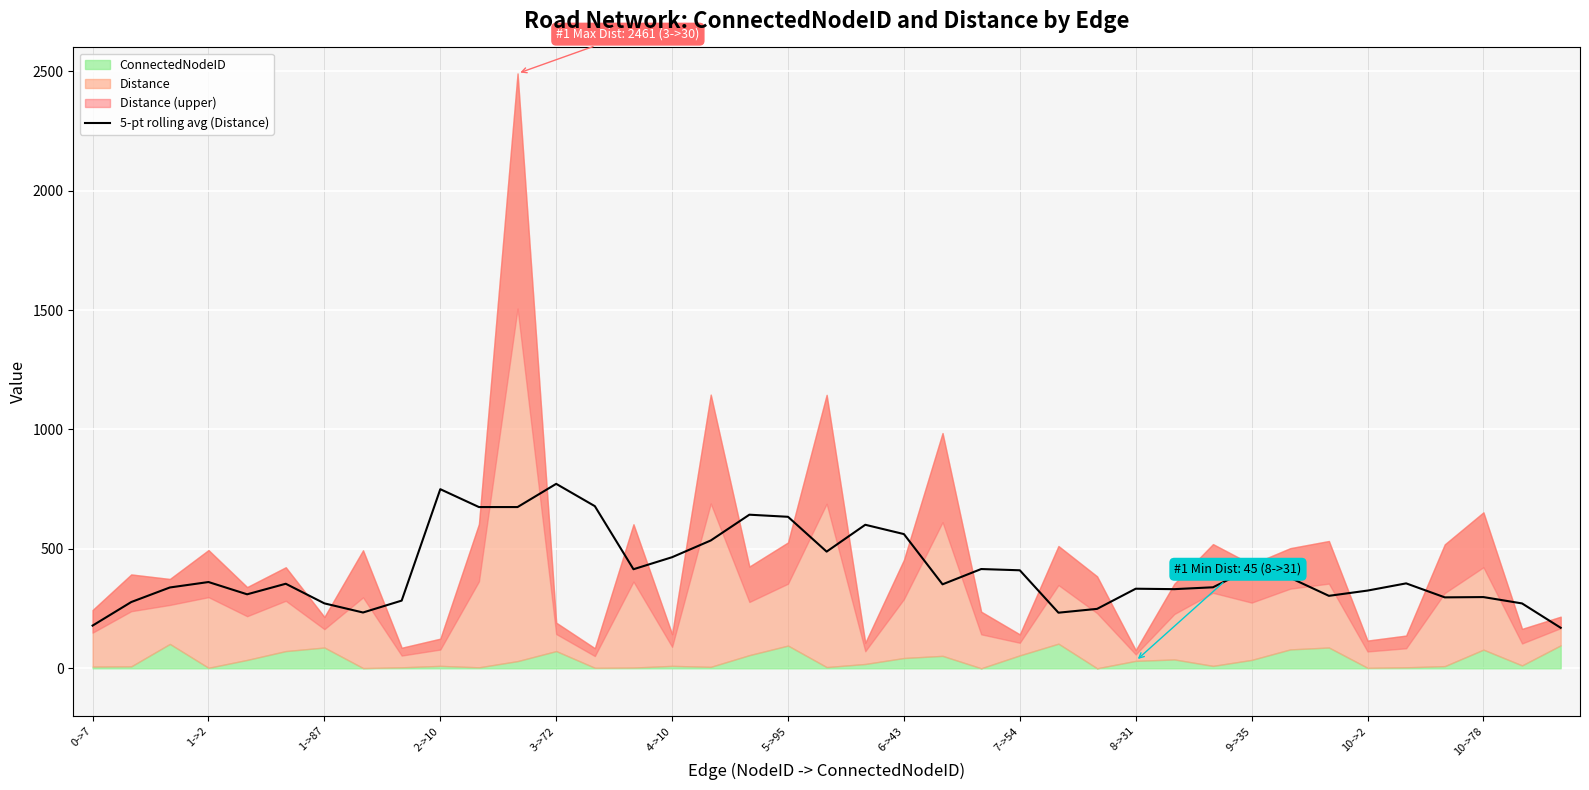

What value does the data have at 6->43?

562.0